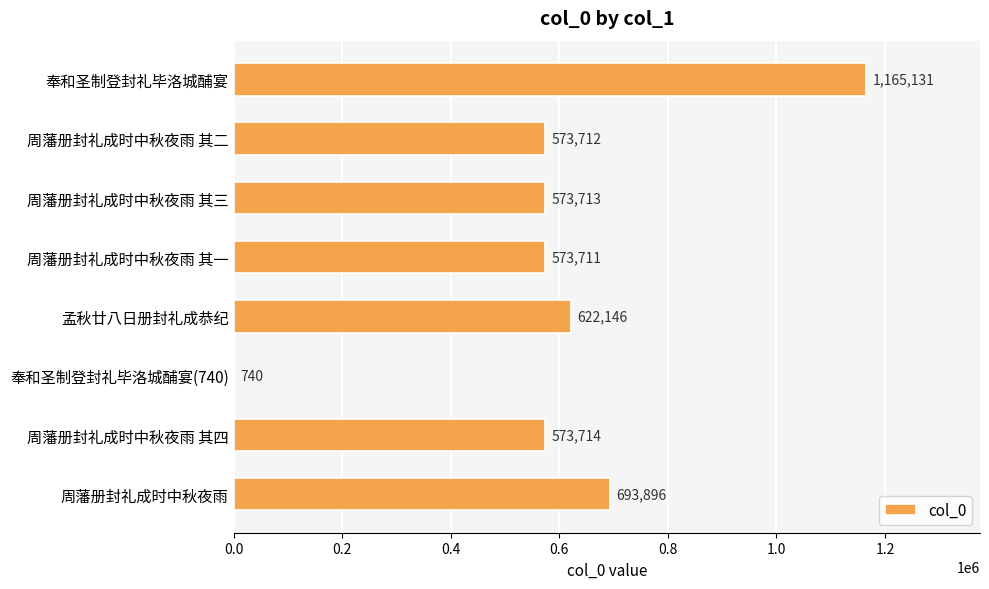

How many series are shown in this chart?

1